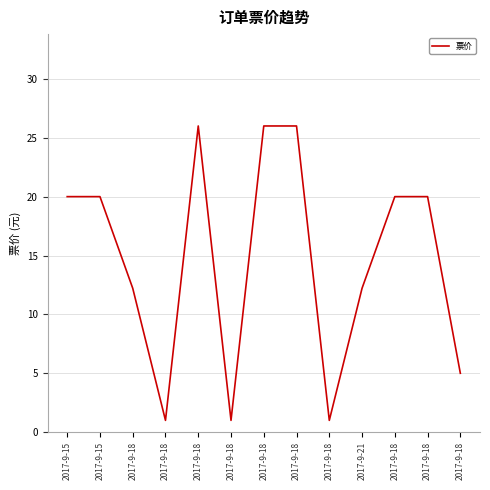

What is the difference between the second highest and minimum values?

25.0